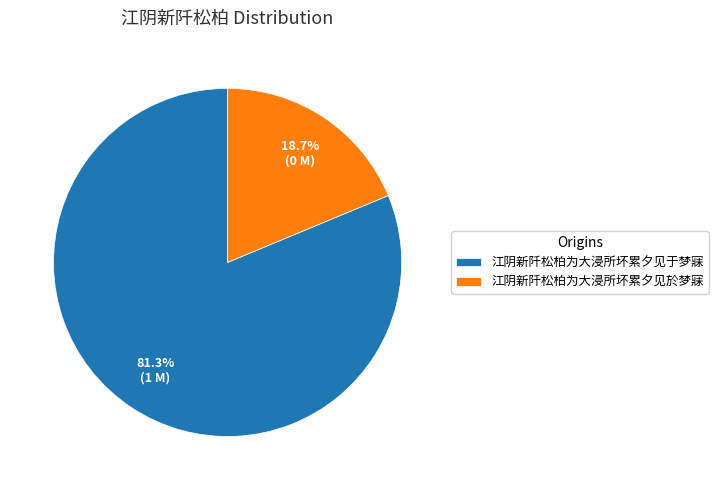

The 江阴新阡松柏为大浸所坏累夕见于梦寐 slice represents 81% of the pie. True or false?

True